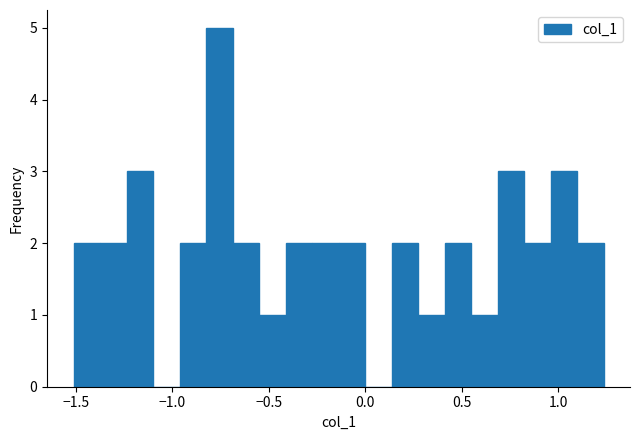

Read against the x-axis, roughly where is the centre of the tallest bar?

-0.75